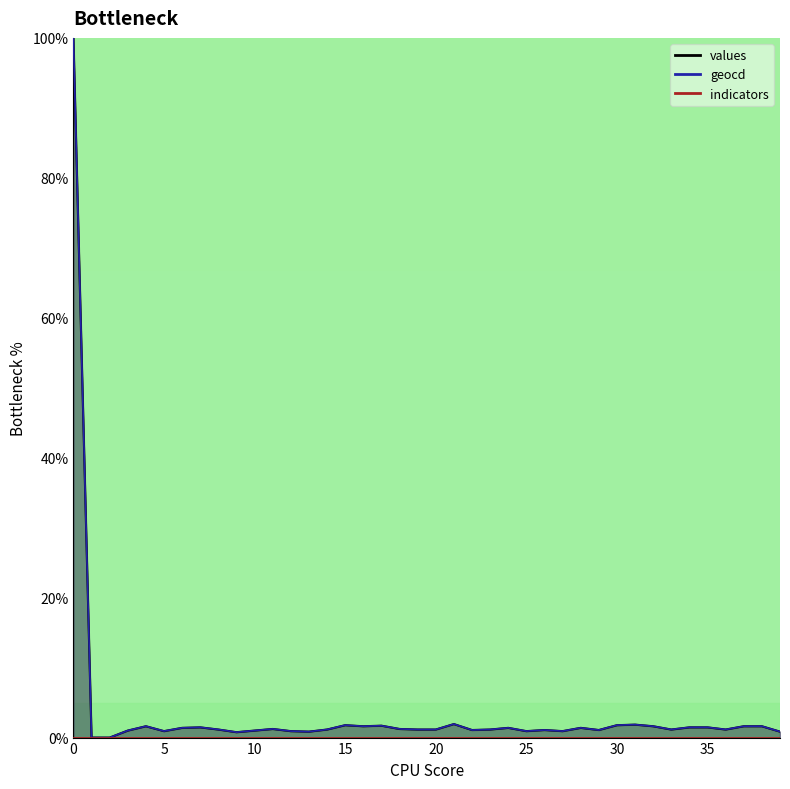

What is the sum of the geocd_line values at 24 and 11?

2.6